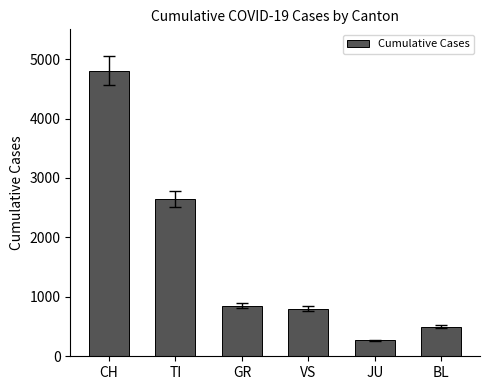

The chart shows a value of 314 at BL. True or false?

False